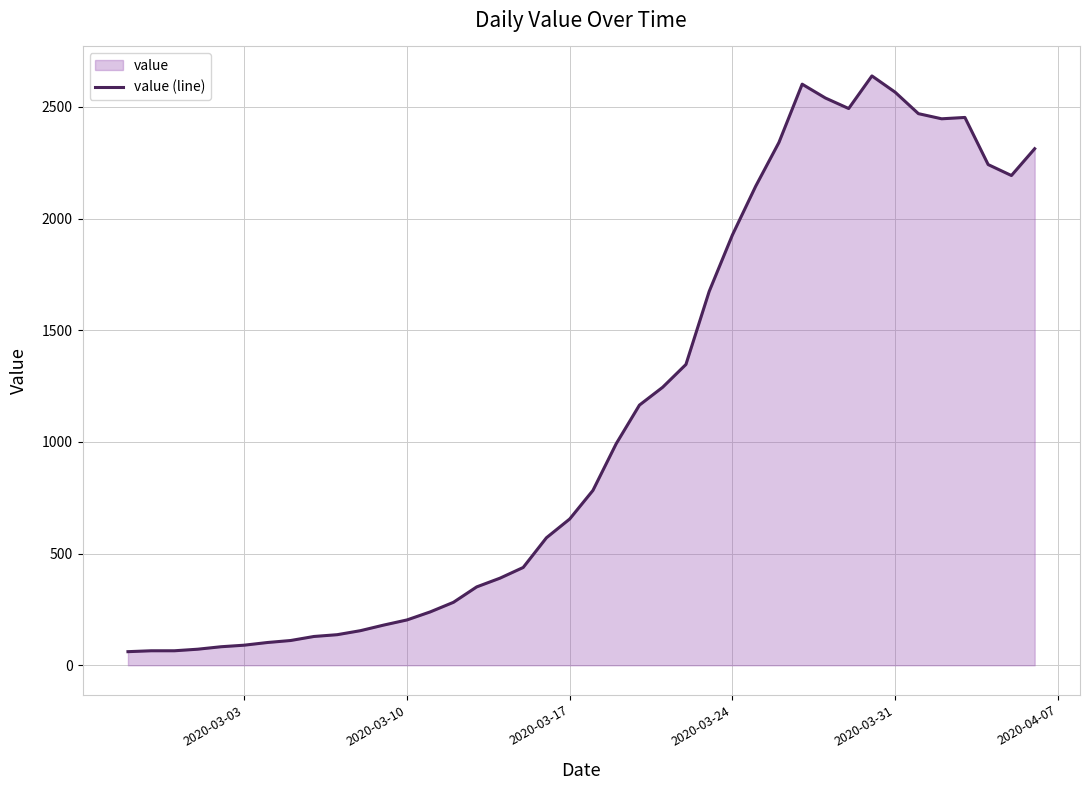

What is the difference between the maximum and minimum values?

2578